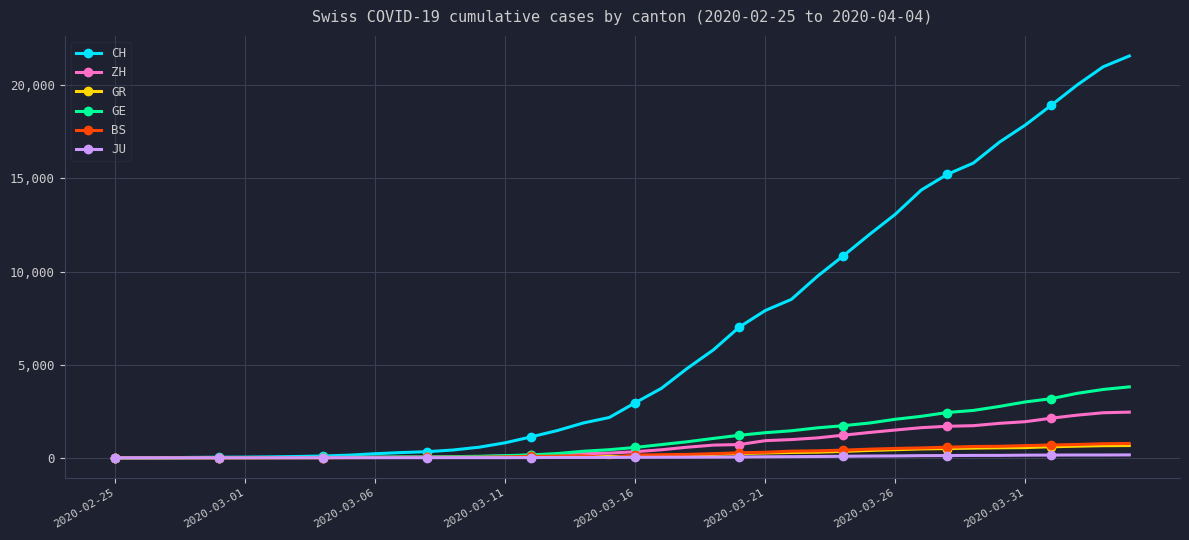

At how many categories does at least one series exceed 18792?

4